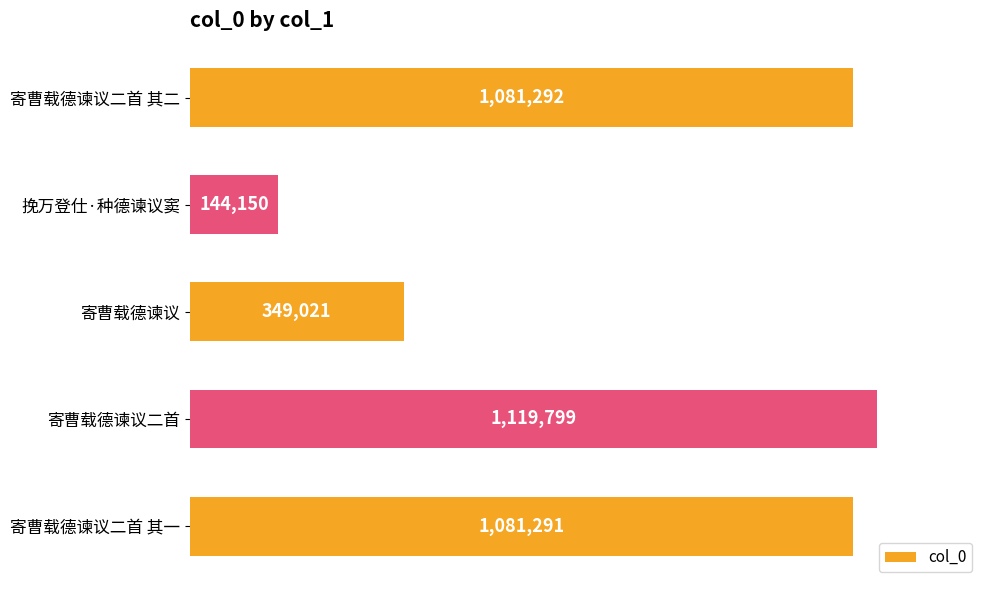

Are the bars horizontal?

Yes